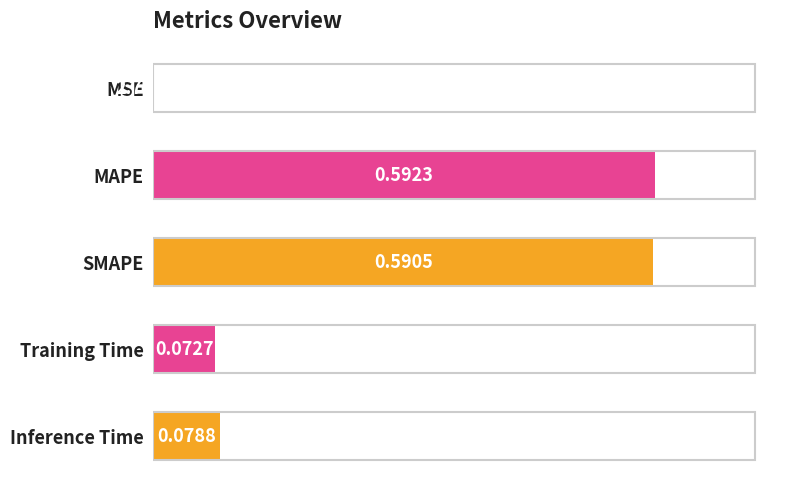

What is the average value?

0.3